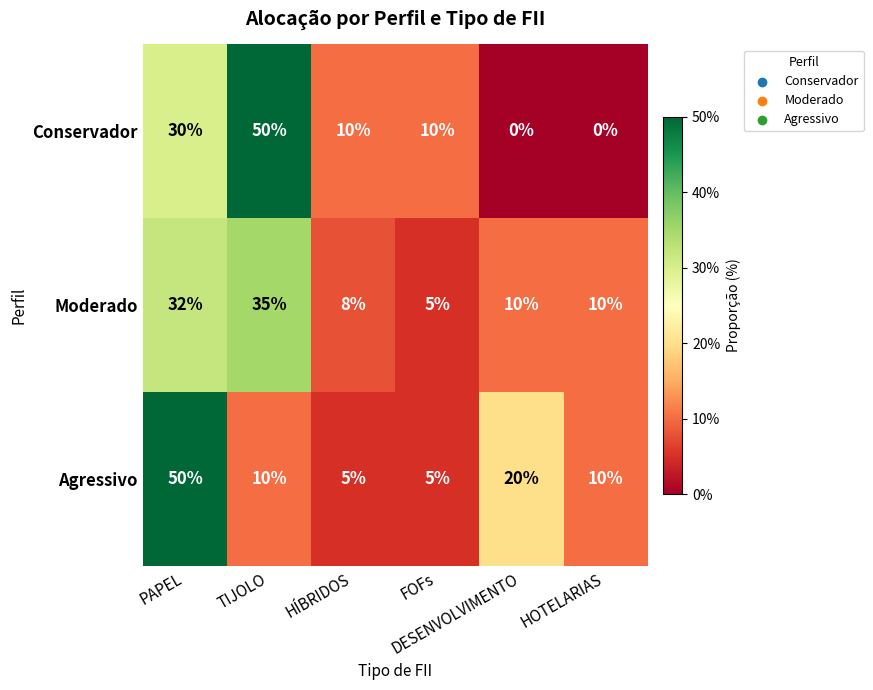

How many categories are shown in the chart?

6